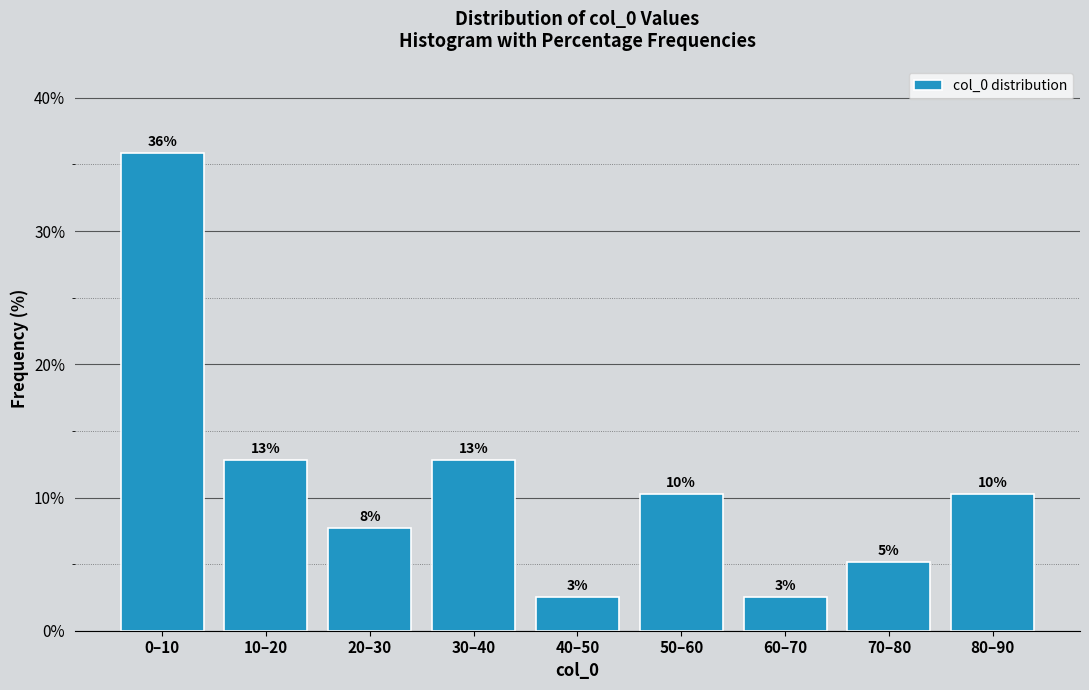

How many bars are there in total?

9